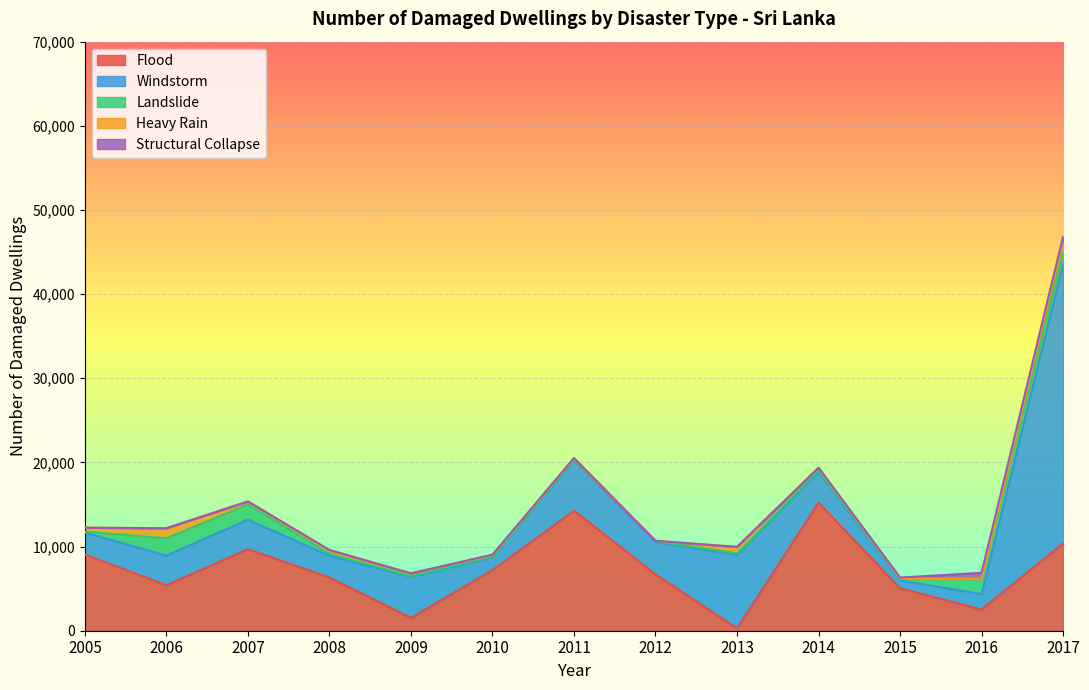

At 2010, list the series in order from smallest to largest.

Structural Collapse, Landslide, Heavy Rain, Windstorm, Flood